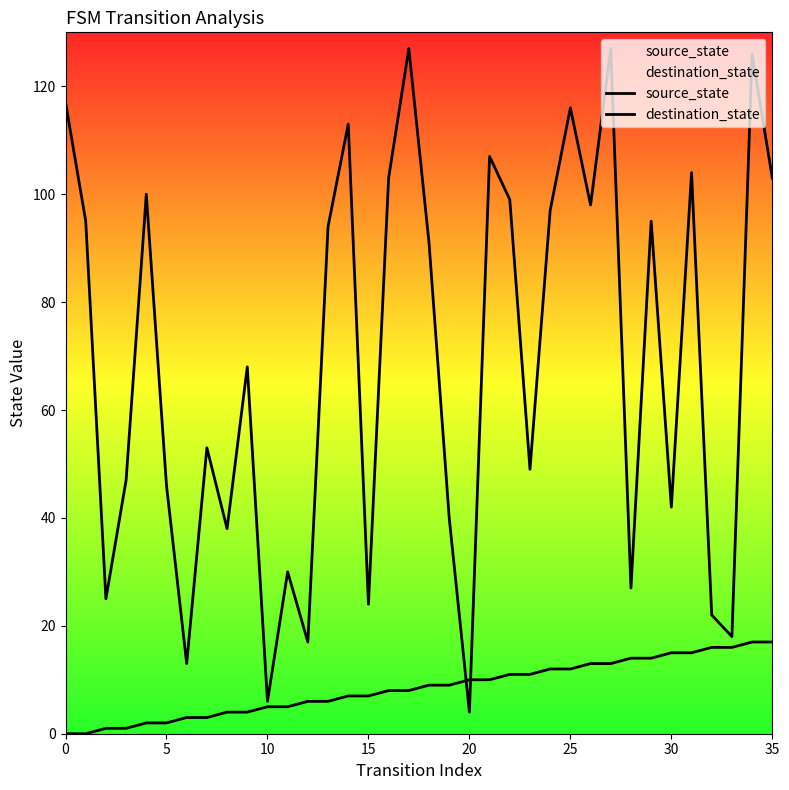

What is the sum of all destination_state values?

2481